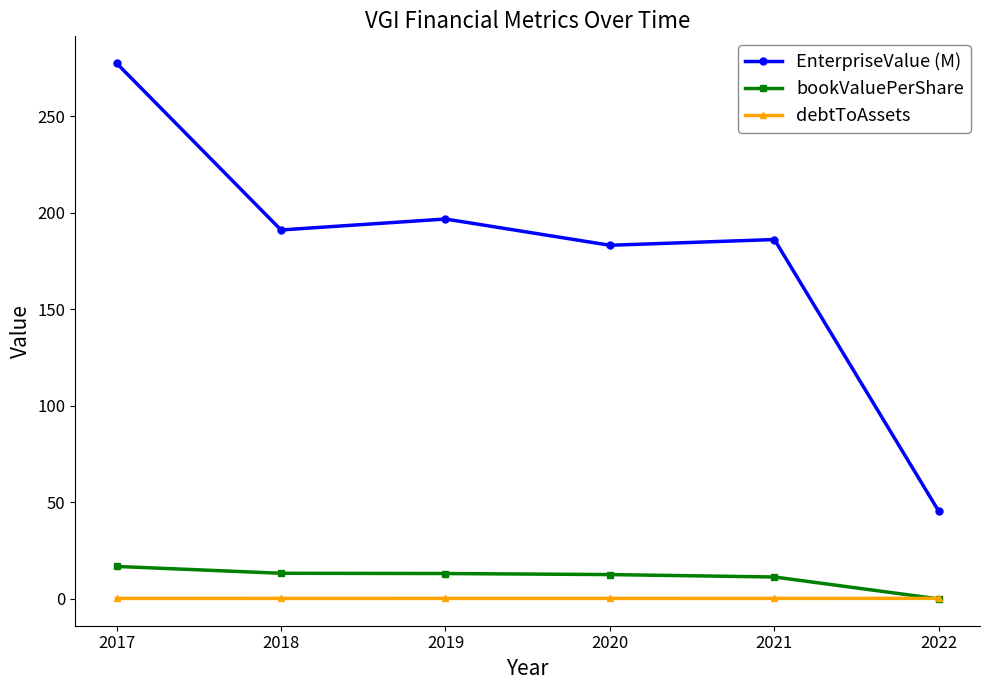

Where do debtToAssets and bookValuePerShare first cross each other?

2021 and 2022